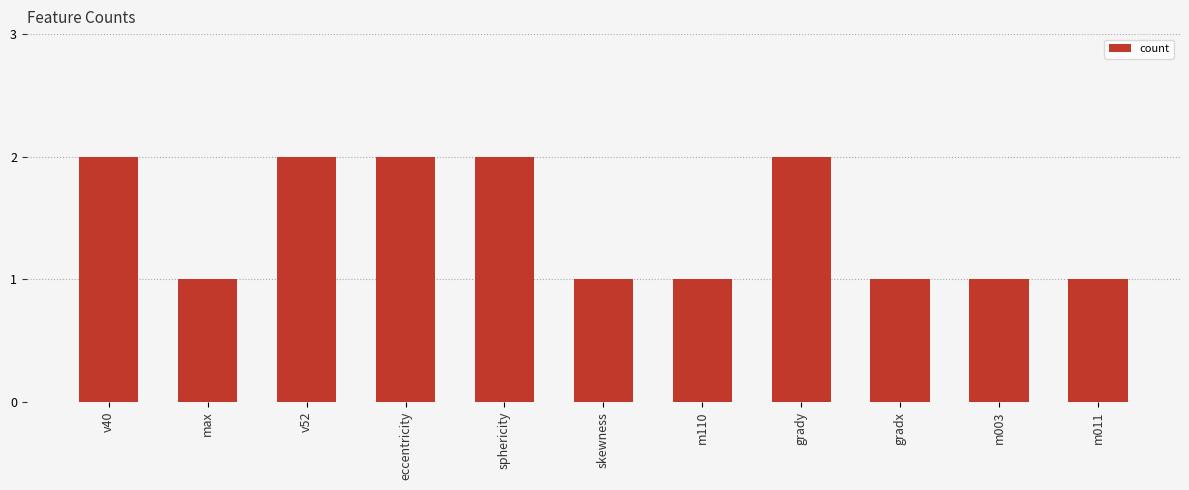

What is the minimum value shown in the chart?

1